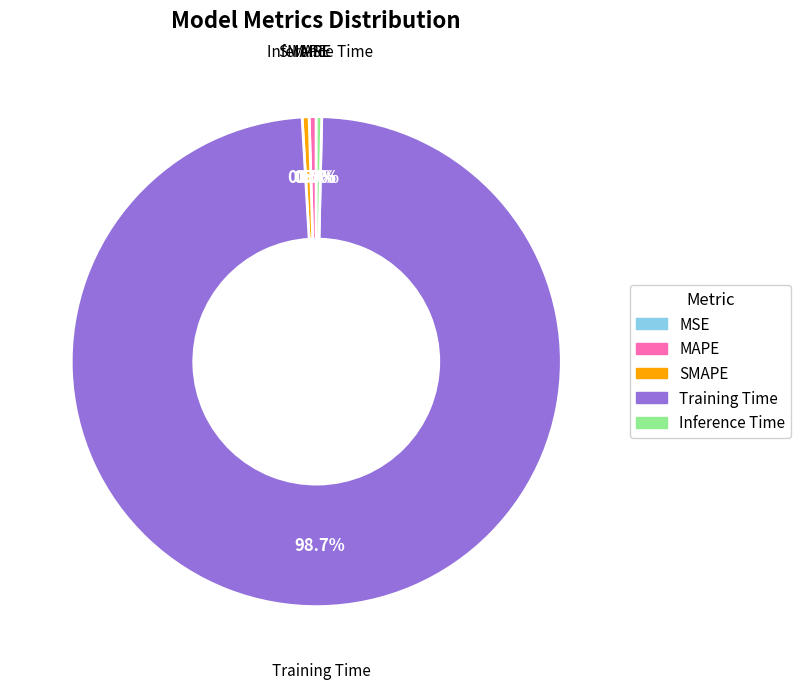

What is the majority slice?

Training Time